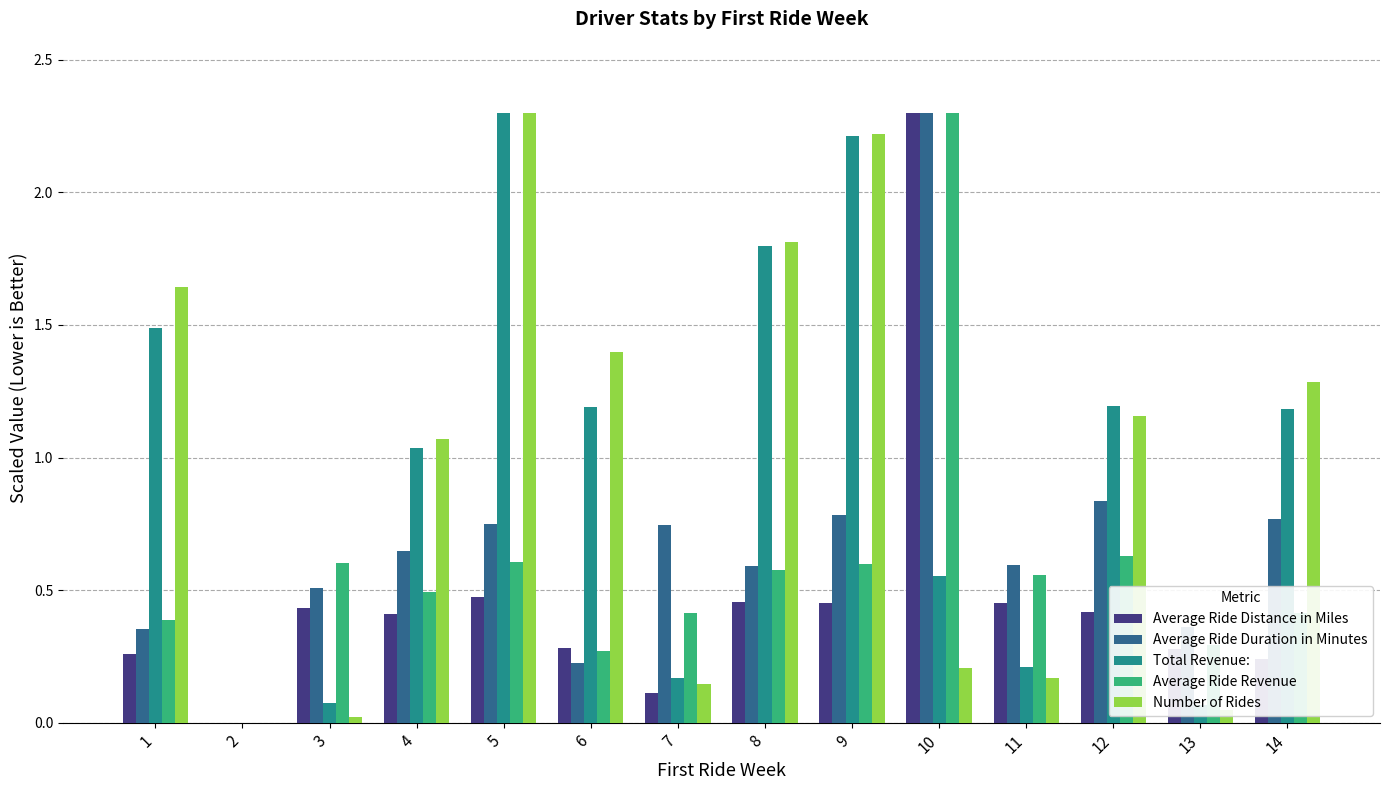

What is the total value across all series at 8?

5.2